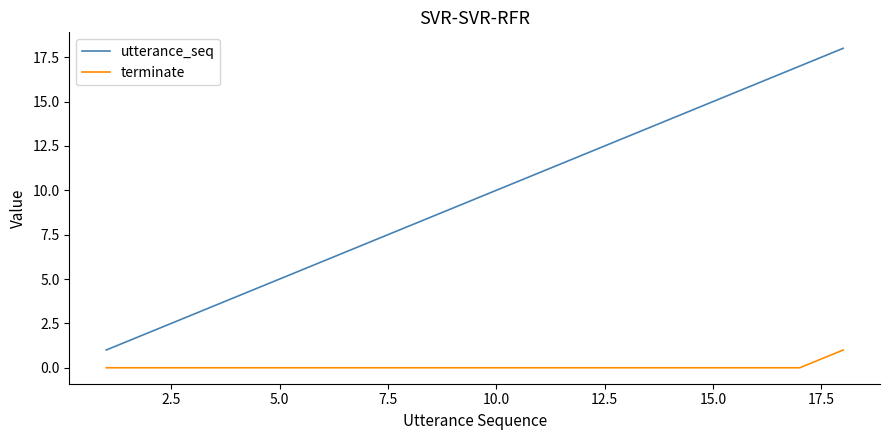

List the series in order of their overall mean, highest first.

utterance_seq, terminate